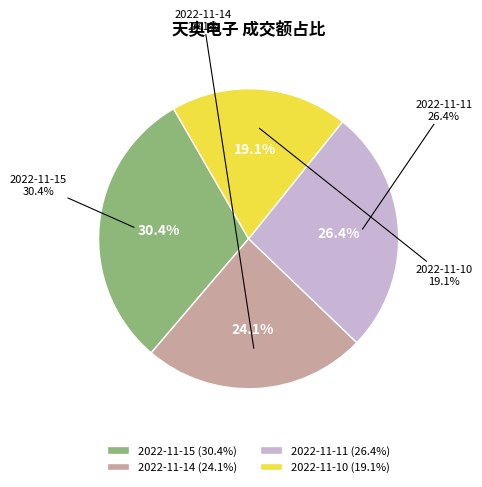

Count the number of slices in the pie.

4